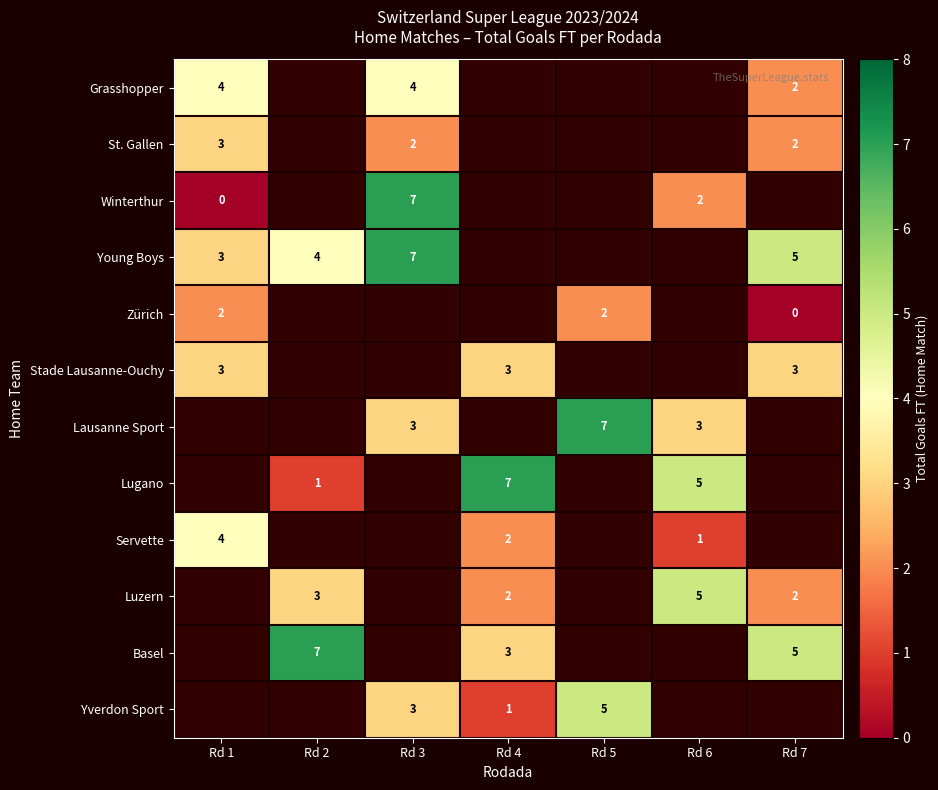

What is the highest value of the Grasshopper series?

4.0